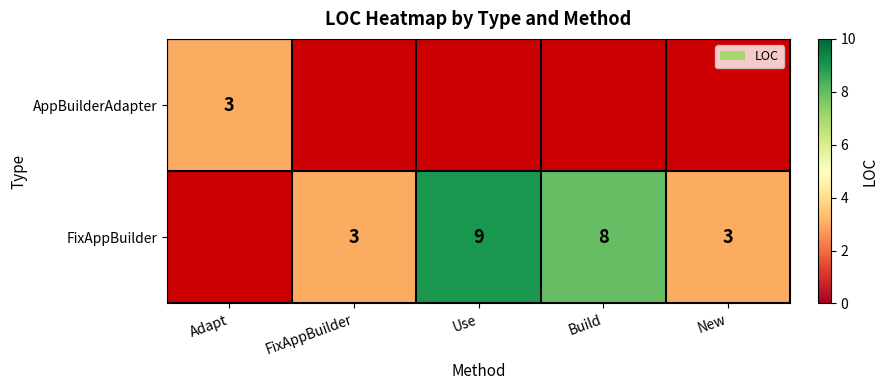

Which label corresponds to the smallest value in the chart?

Adapt